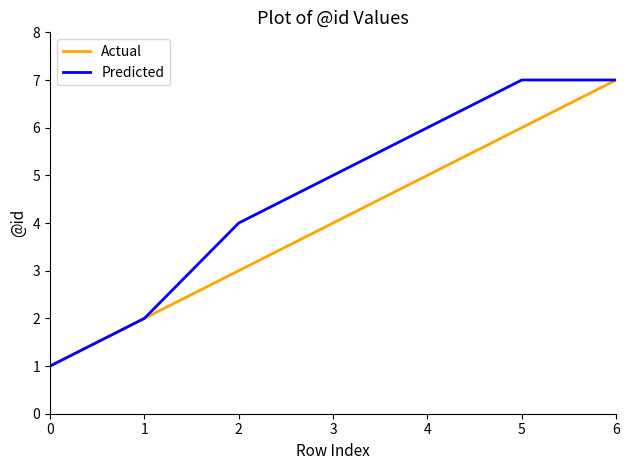

What is the maximum value for Predicted?

7